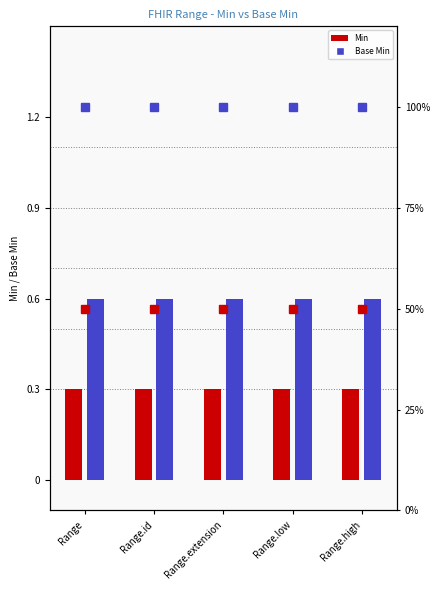

Is the value of Min at Range greater than the value of Base Min at Range.extension?

No